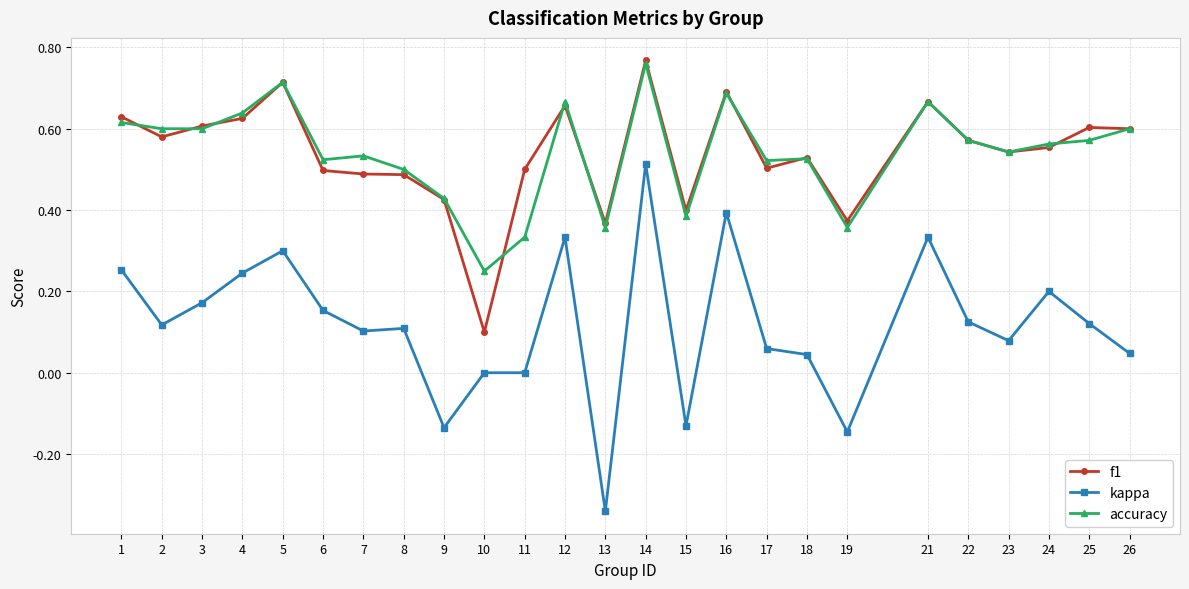

Which label corresponds to the largest value in the chart?

14